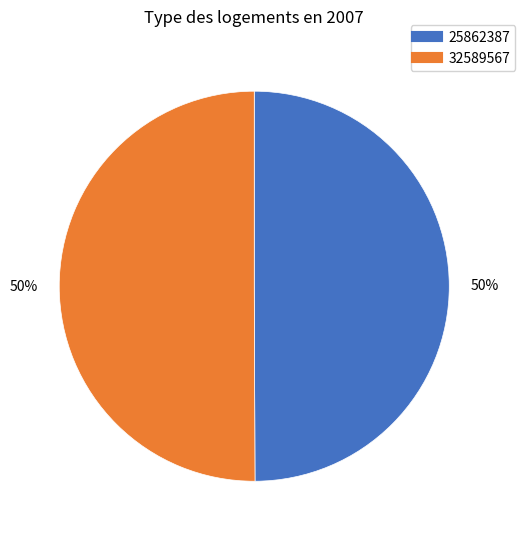

Is it true that 25862387 is 50% of the pie?

True